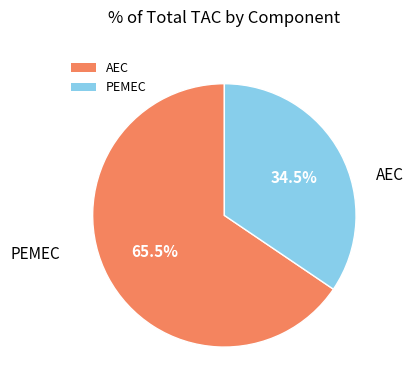

To the nearest percent, what is the difference between the PEMEC and AEC slice percentages?

31%